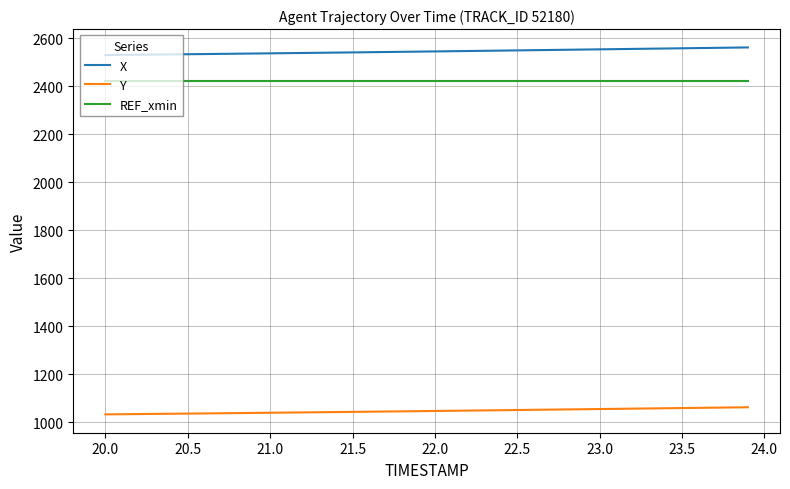

Which series has the largest range (max minus min)?

X